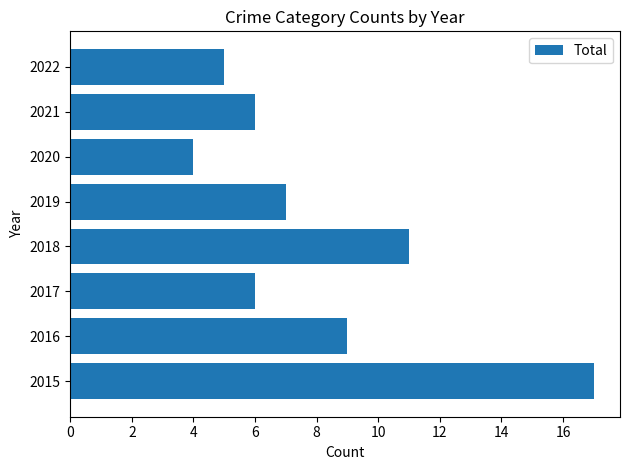

What is the smallest value displayed?

4